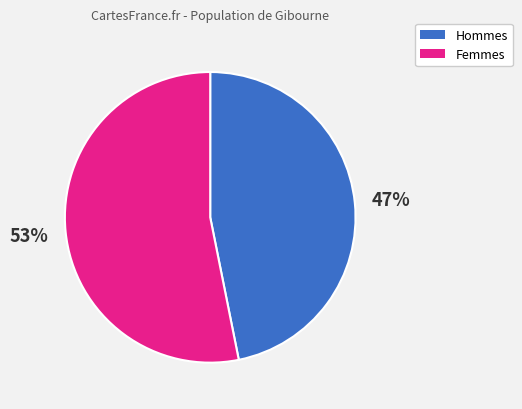

To the nearest percent, what is the difference between the largest and smallest slice percentages?

6%